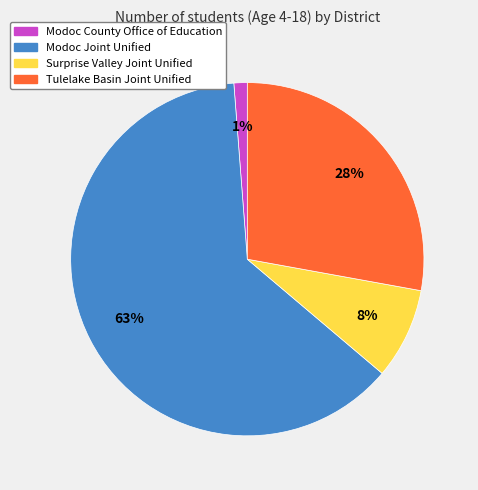

To the nearest percent, what is the average slice percentage?

25%